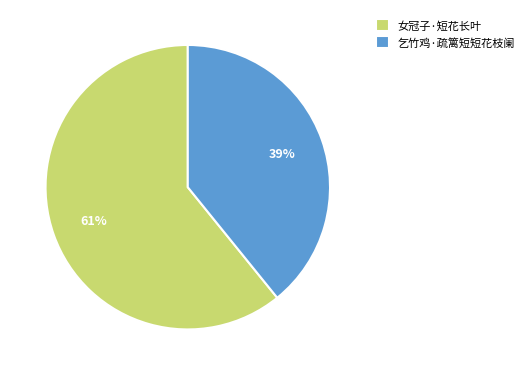

What is the ratio of the value at 女冠子·短花长叶 to the value at 乞竹鸡·疏篱短短花枝阑?

1.6